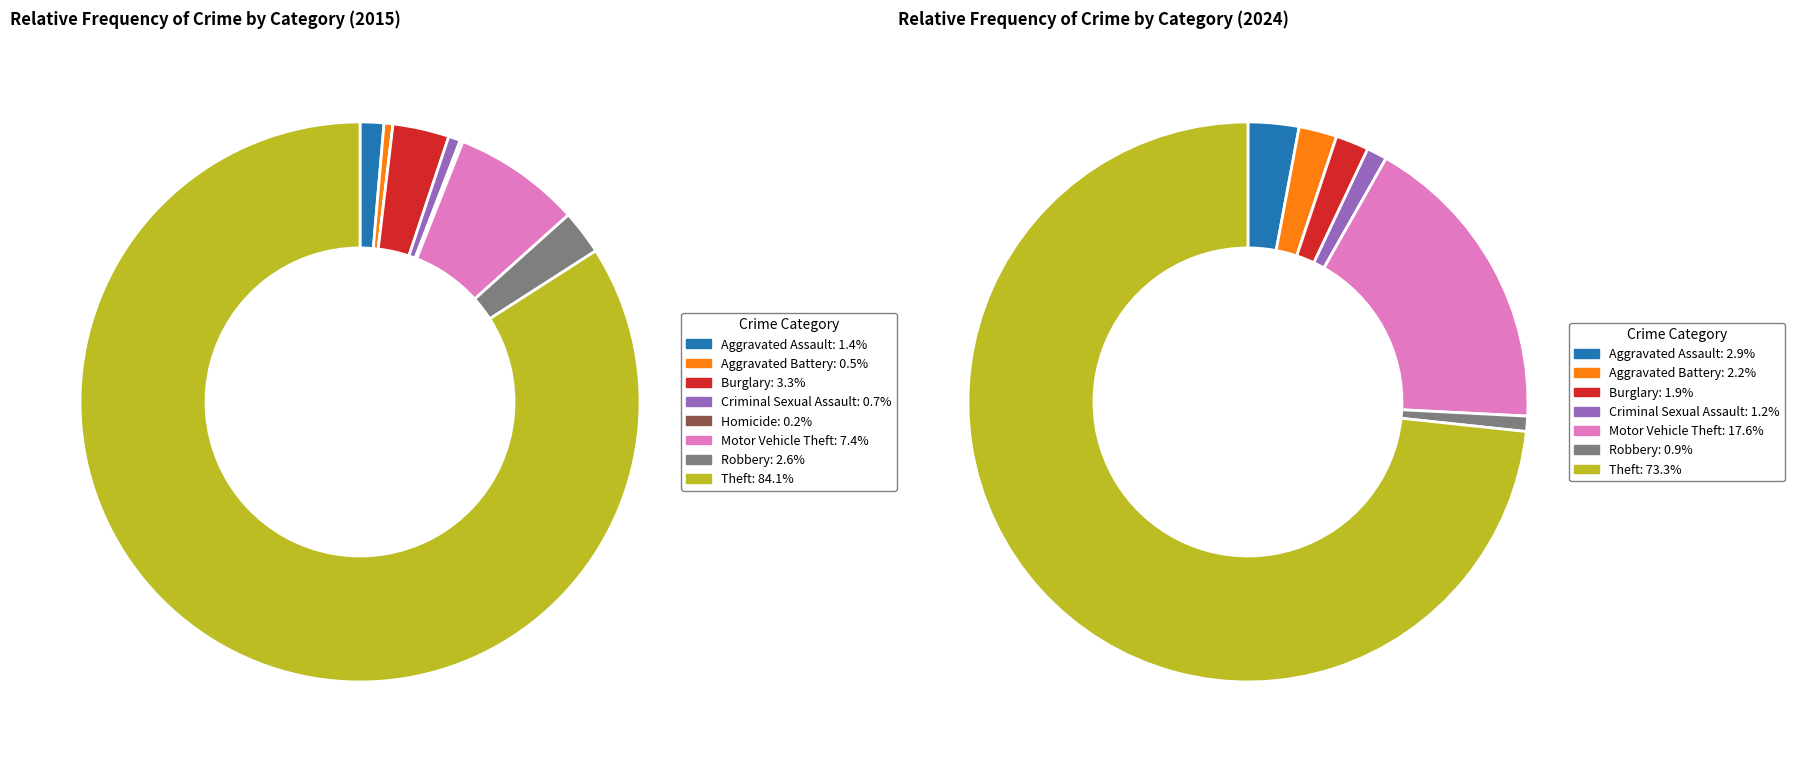

True or false: 8 accounts for 70% of the total.

False